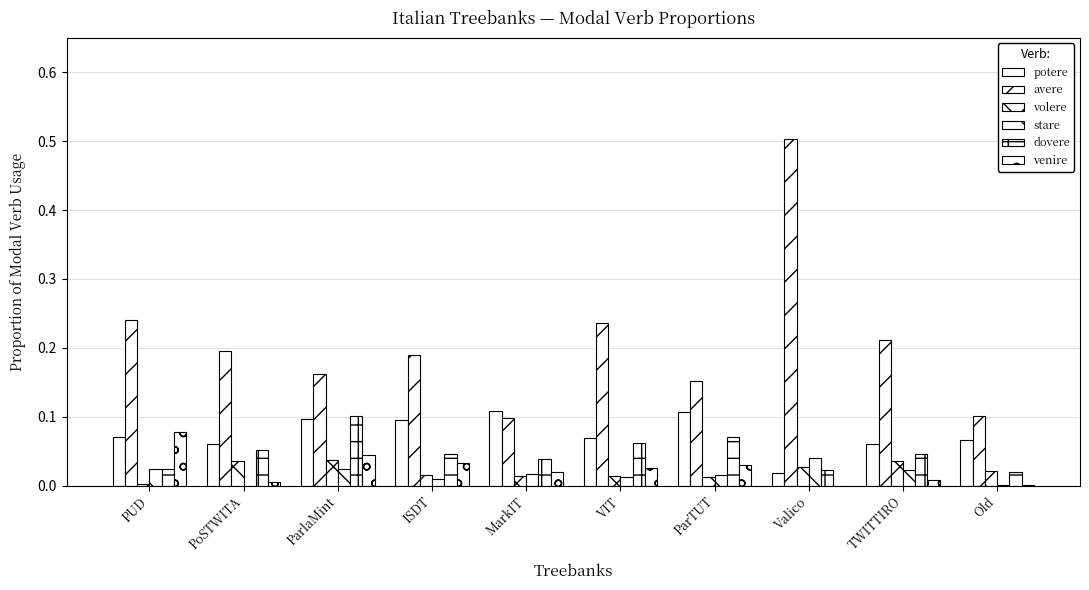

Which has a higher value, MarkIT or TWITTIRO?

MarkIT